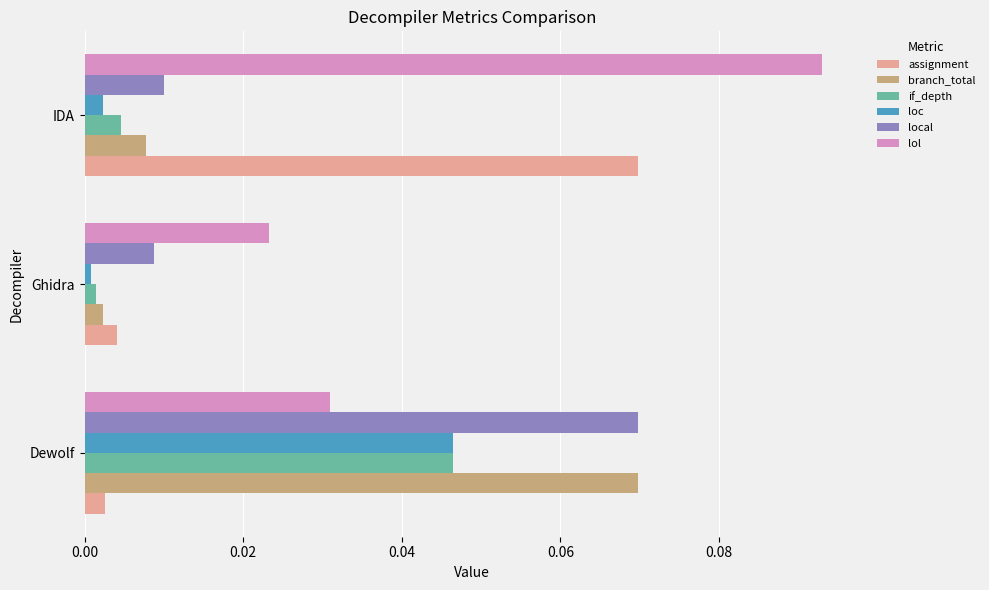

The value of assignment at IDA is 0.0. True or false?

False